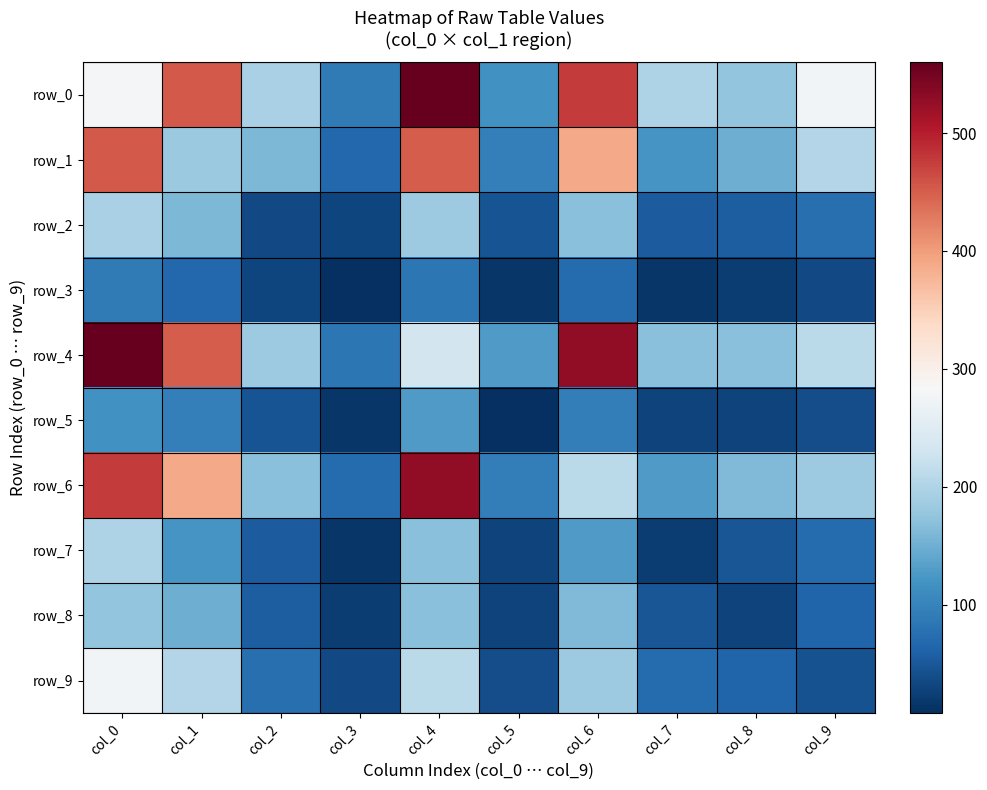

True or false: row_3 has a value of 21 at col_8.

True